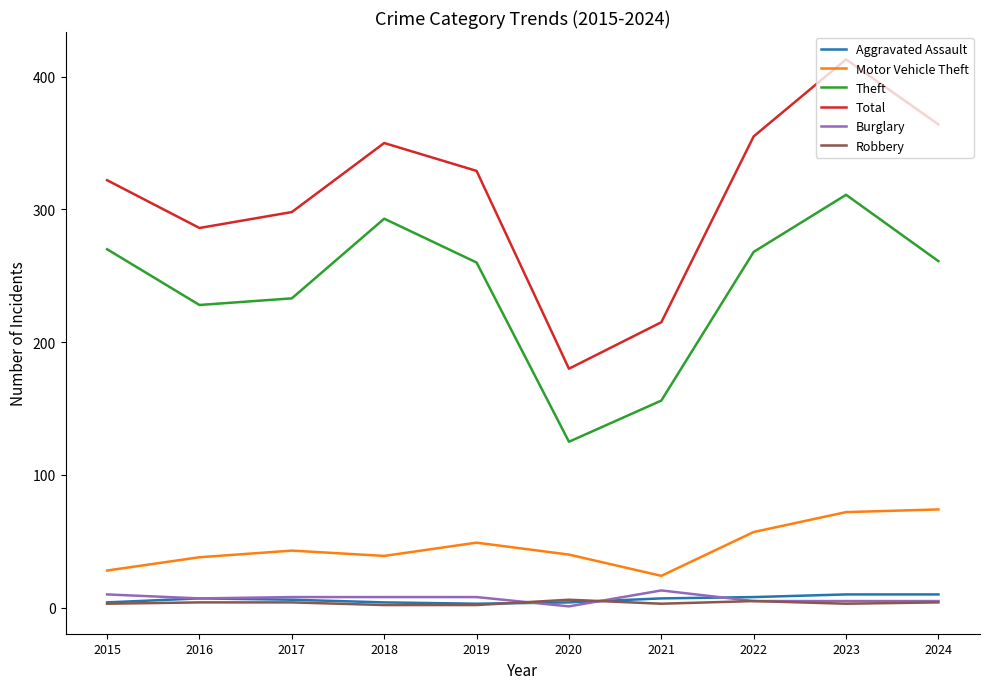

What is the difference between the maximum and second lowest values in the Aggravated Assault series?

6